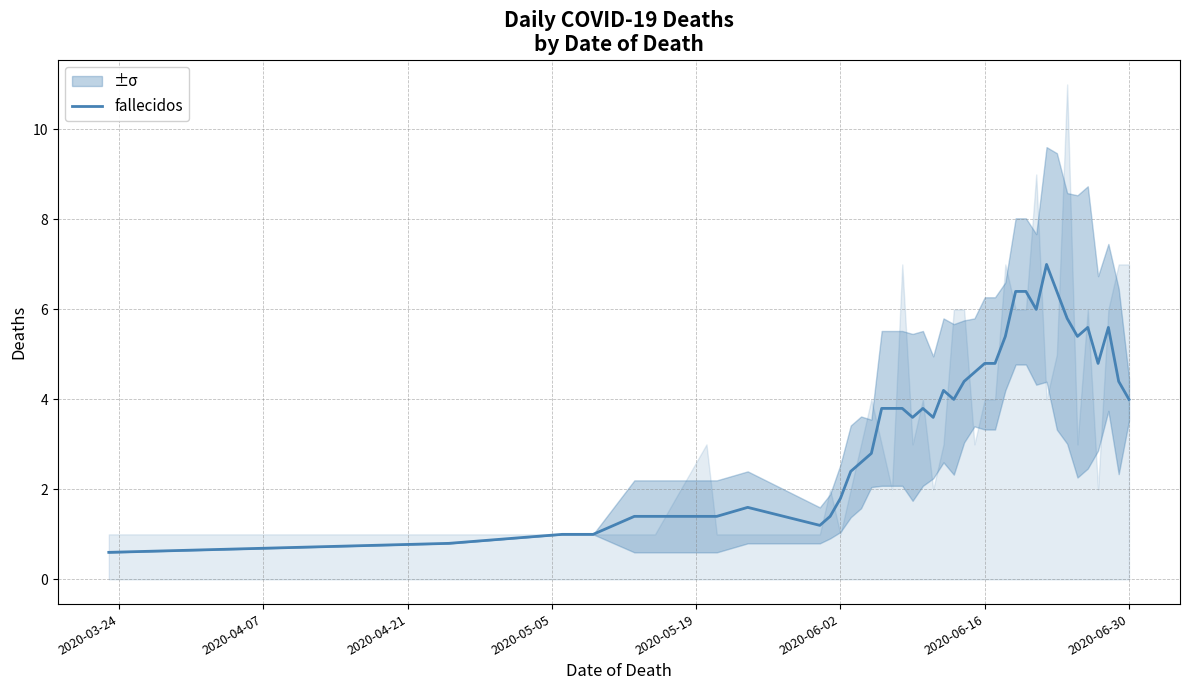

How many values are below 3?

15